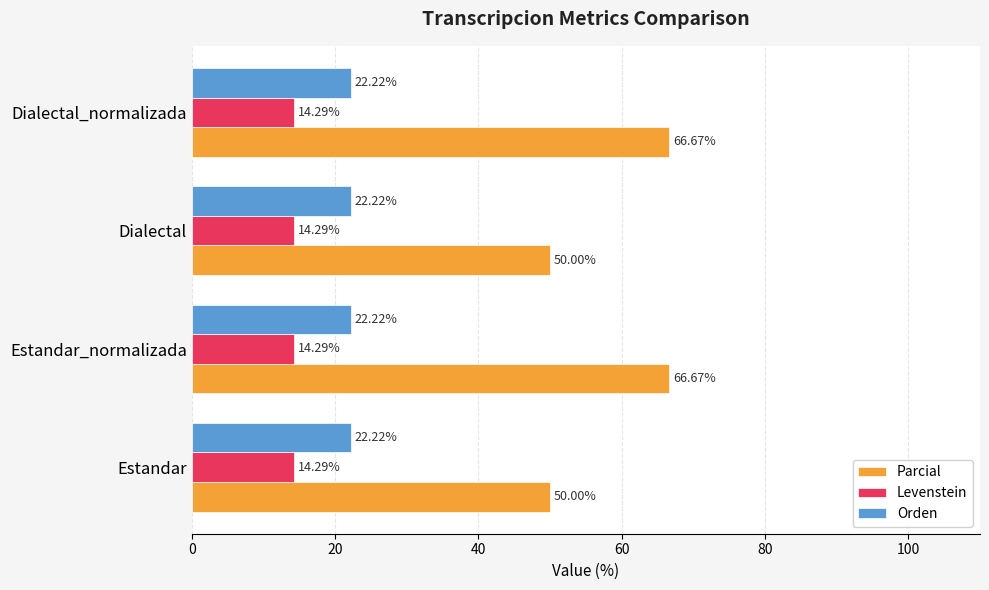

Which series has the widest spread of values?

Parcial